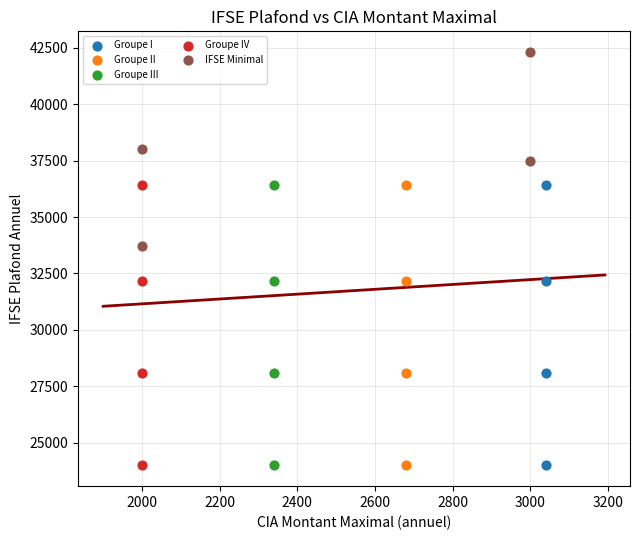

Which series reaches the maximum Y coordinate?

IFSE Minimal